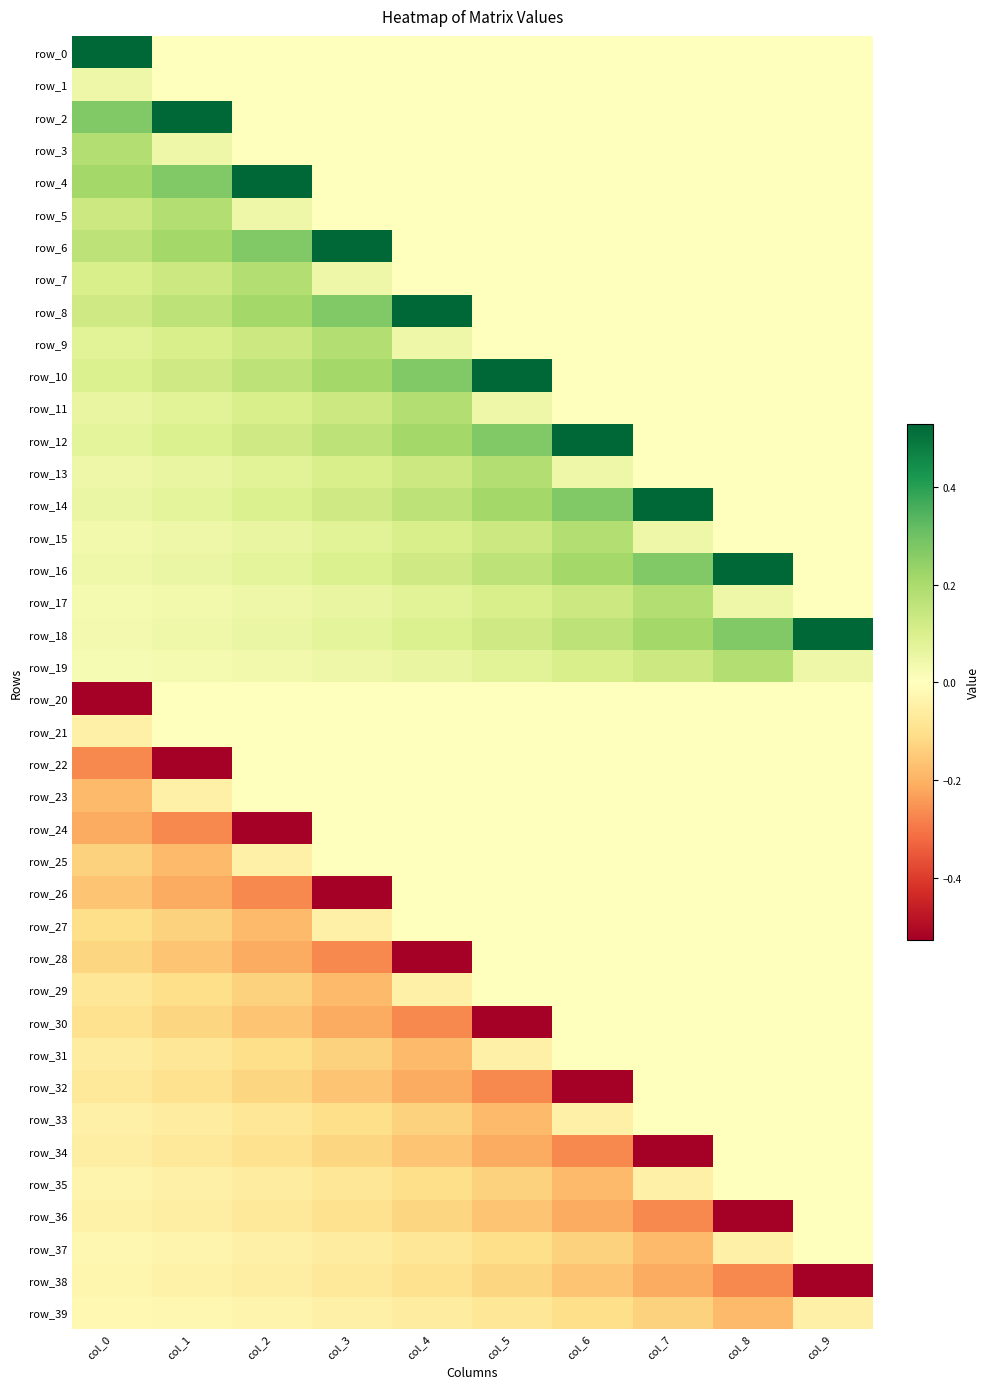

How many negative values does the row_23 series have?

2